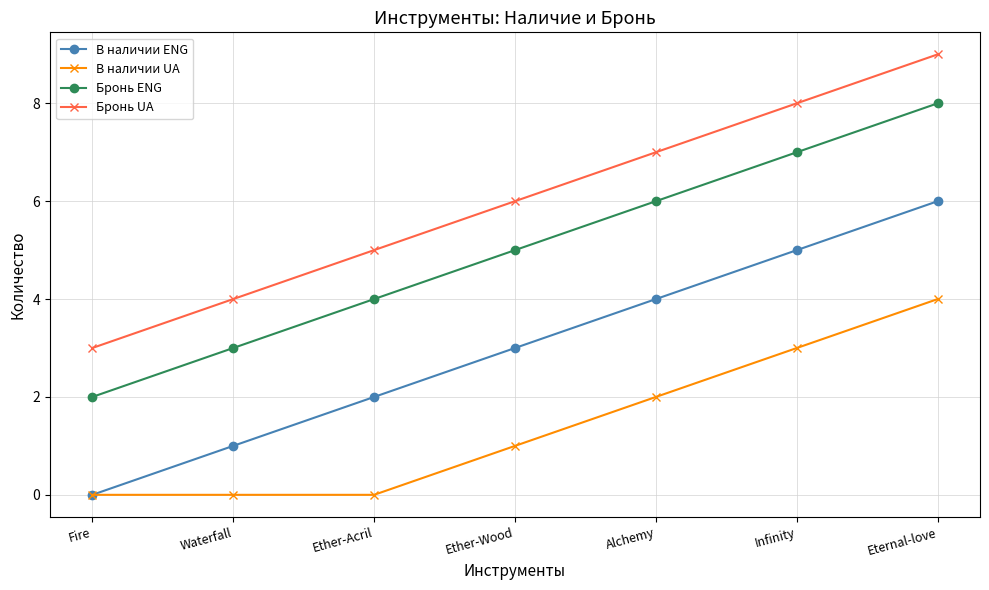

List the labels in order of Бронь ENG value, largest first.

Eternal-love, Infinity, Alchemy, Ether-Wood, Ether-Acril, Waterfall, Fire